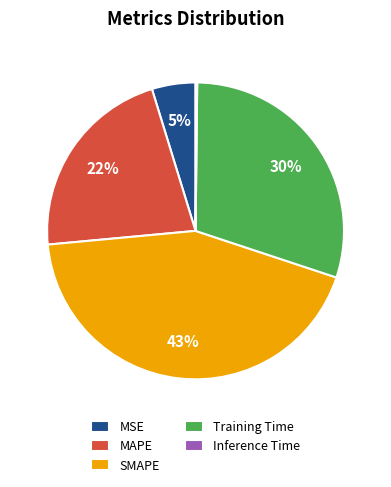

Do MAPE and MSE together represent more than half of the pie?

No